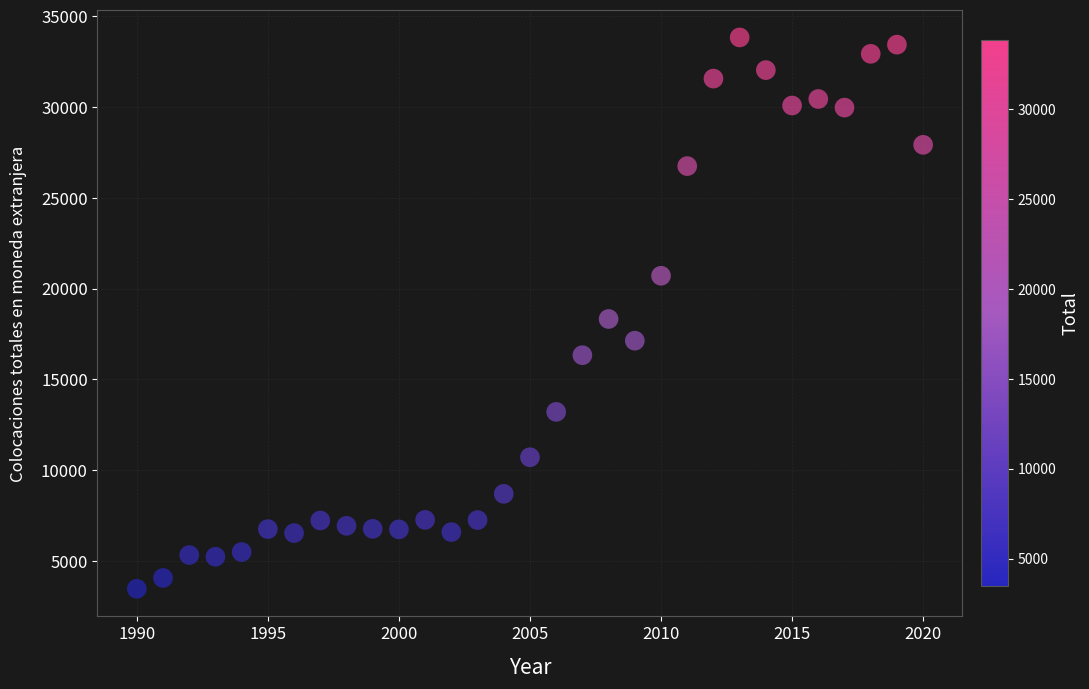

What is the range of Y values (max minus min)?

30368